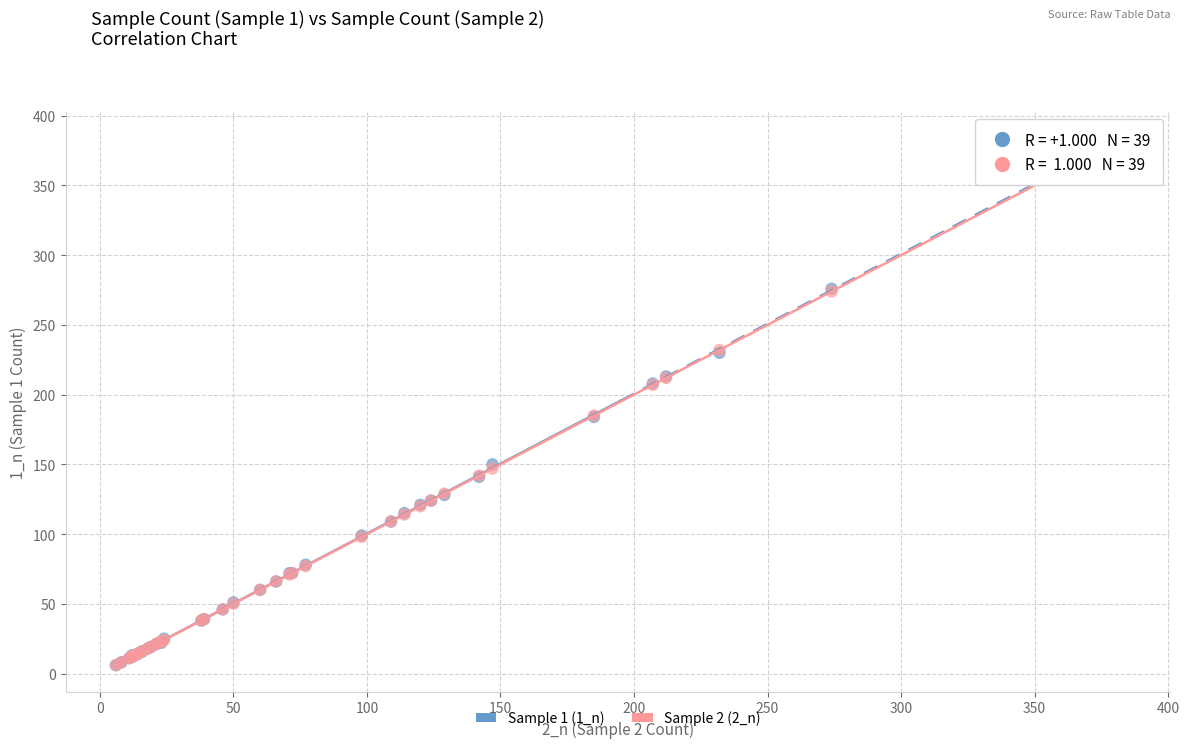

What are all the series names shown in the legend?

Sample 1 (1_n), Sample 2 (2_n)